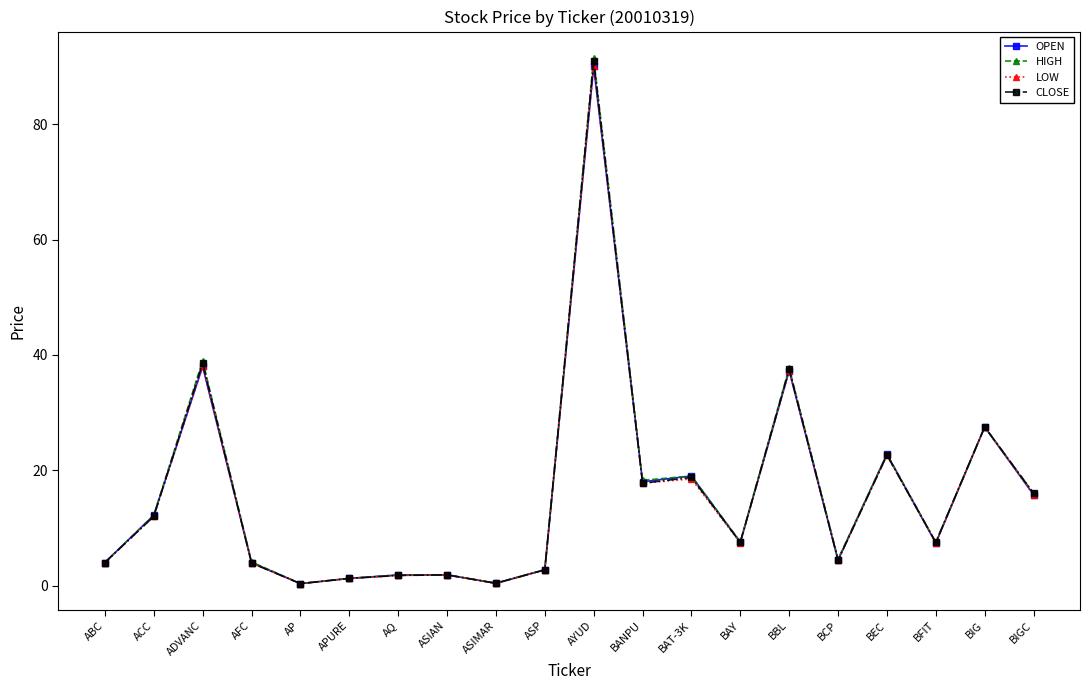

What is the average value of the HIGH series?

16.0